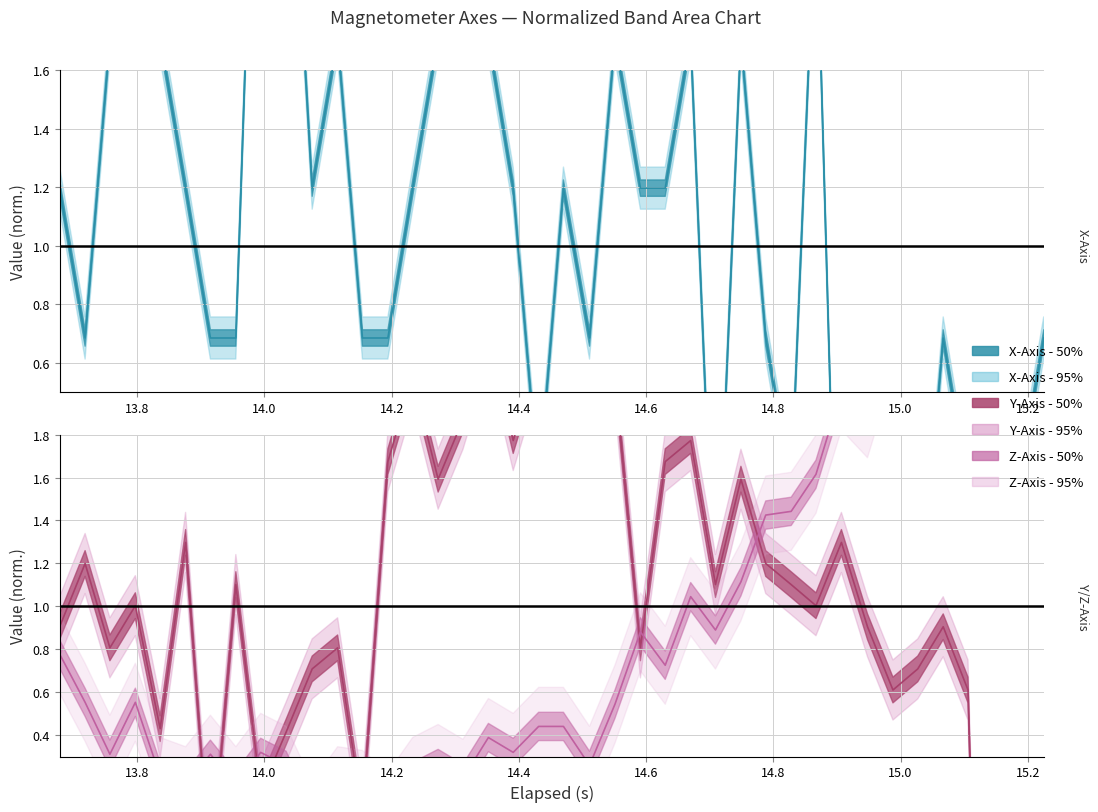

How many data points does each series have?

40